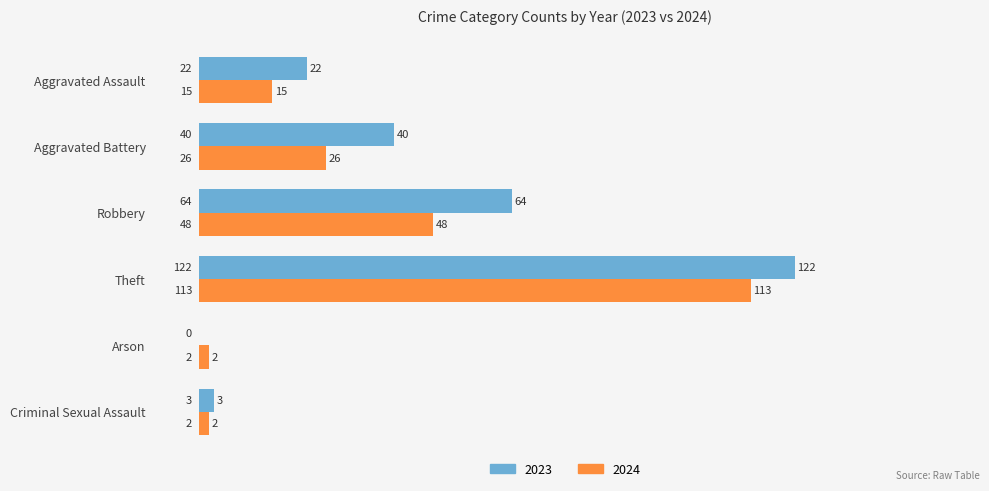

What is the approximate value of 2023 at Theft, to the nearest 50?

100